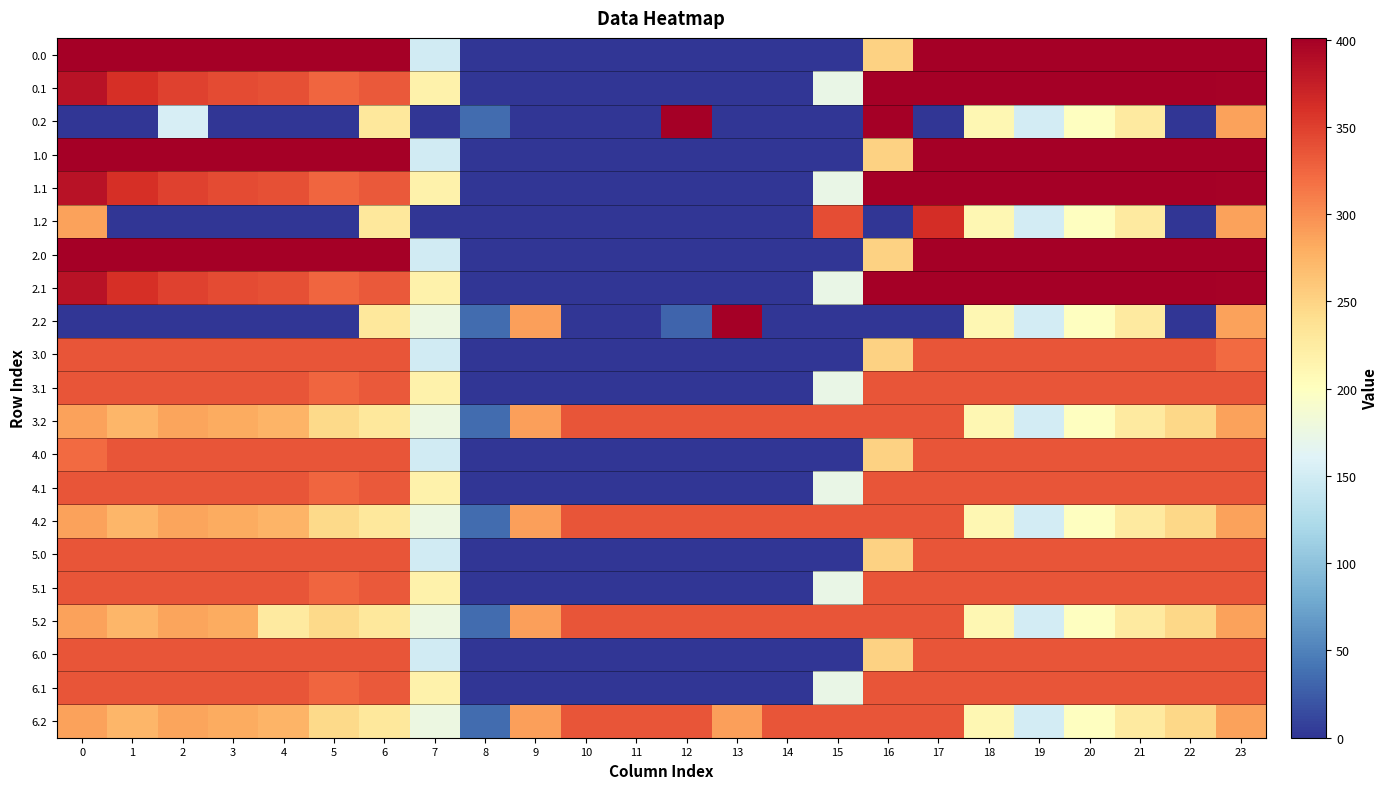

Reading left to right, what are all the values shown in this chart?

0.0: 0=400.0	1=400.0	2=400.0	3=400.0	4=400.0	5=400.0	6=400.0	7=150.1	8=0.0	9=0.0	10=0.0	11=0.0	12=0.0	13=0.0	14=0.0	15=0.0	16=250.9	17=400.0	18=400.0	19=400.0	20=400.0	21=400.0	22=400.0	23=400.0
0.1: 0=384.6	1=361.1	2=347.9	3=342.7	4=339.6	5=325.7	6=332.2	7=217.1	8=0.0	9=0.0	10=0.0	11=0.0	12=0.0	13=0.0	14=0.0	15=173.1	16=400.0	17=400.0	18=400.0	19=400.0	20=400.0	21=400.0	22=400.0	23=399.4
0.2: 0=0.0	1=0.0	2=154.4	3=0.0	4=0.0	5=0.0	6=228.8	7=0.0	8=35.3	9=0.0	10=0.0	11=0.0	12=400.0	13=0.0	14=0.0	15=0.0	16=400.0	17=0.0	18=210.0	19=151.0	20=199.2	21=226.4	22=0.0	23=287.5
1.0: 0=400.0	1=400.0	2=400.0	3=400.0	4=400.0	5=400.0	6=400.0	7=150.1	8=0.0	9=0.0	10=0.0	11=0.0	12=0.0	13=0.0	14=0.0	15=0.0	16=250.9	17=400.0	18=400.0	19=400.0	20=400.0	21=400.0	22=400.0	23=400.0
1.1: 0=384.6	1=361.1	2=347.9	3=342.7	4=339.6	5=325.7	6=332.2	7=217.1	8=0.0	9=0.0	10=0.0	11=0.0	12=0.0	13=0.0	14=0.0	15=173.1	16=400.0	17=400.0	18=400.0	19=400.0	20=400.0	21=400.0	22=400.0	23=399.4
1.2: 0=287.1	1=0.0	2=0.0	3=0.0	4=0.0	5=0.0	6=228.8	7=0.0	8=0.0	9=0.0	10=0.0	11=0.0	12=0.0	13=0.0	14=0.0	15=340.2	16=0.0	17=362.4	18=210.0	19=151.0	20=199.2	21=226.4	22=0.0	23=287.5
2.0: 0=401.0	1=401.0	2=401.0	3=401.0	4=401.0	5=401.0	6=401.0	7=150.1	8=0.0	9=0.0	10=0.0	11=0.0	12=0.0	13=0.0	14=0.0	15=0.0	16=250.9	17=401.0	18=401.0	19=401.0	20=401.0	21=401.0	22=401.0	23=401.0
2.1: 0=384.6	1=361.1	2=347.9	3=342.7	4=339.6	5=325.7	6=332.2	7=217.1	8=0.0	9=0.0	10=0.0	11=0.0	12=0.0	13=0.0	14=0.0	15=173.1	16=401.0	17=401.0	18=401.0	19=400.2	20=401.0	21=401.0	22=401.0	23=399.4
2.2: 0=0.0	1=0.0	2=0.0	3=0.0	4=0.0	5=0.0	6=228.8	7=176.6	8=35.3	9=288.5	10=0.0	11=0.0	12=30.8	13=401.0	14=0.0	15=0.0	16=0.0	17=0.0	18=210.0	19=151.0	20=199.2	21=226.4	22=0.0	23=287.5
3.0: 0=336.0	1=336.0	2=336.0	3=336.0	4=336.0	5=336.0	6=336.0	7=150.1	8=0.0	9=0.0	10=0.0	11=0.0	12=0.0	13=0.0	14=0.0	15=0.0	16=250.9	17=336.0	18=336.0	19=336.0	20=336.0	21=336.0	22=336.0	23=321.7
3.1: 0=336.0	1=336.0	2=336.0	3=336.0	4=336.0	5=325.7	6=332.2	7=217.1	8=0.0	9=0.0	10=0.0	11=0.0	12=0.0	13=0.0	14=0.0	15=173.1	16=336.0	17=336.0	18=336.0	19=336.0	20=336.0	21=336.0	22=336.0	23=336.0
3.2: 0=287.1	1=272.7	2=285.5	3=281.0	4=274.4	5=245.0	6=228.8	7=176.6	8=35.3	9=288.5	10=336.0	11=336.0	12=336.0	13=336.0	14=336.0	15=336.0	16=336.0	17=336.0	18=210.0	19=151.0	20=199.2	21=226.4	22=247.4	23=287.5
4.0: 0=321.7	1=336.0	2=336.0	3=336.0	4=336.0	5=336.0	6=336.0	7=150.1	8=0.0	9=0.0	10=0.0	11=0.0	12=0.0	13=0.0	14=0.0	15=0.0	16=250.9	17=336.0	18=336.0	19=336.0	20=336.0	21=336.0	22=336.0	23=336.0
4.1: 0=336.0	1=336.0	2=336.0	3=336.0	4=336.0	5=325.7	6=332.2	7=217.1	8=0.0	9=0.0	10=0.0	11=0.0	12=0.0	13=0.0	14=0.0	15=173.1	16=336.0	17=336.0	18=336.0	19=336.0	20=336.0	21=336.0	22=336.0	23=336.0
4.2: 0=287.1	1=272.7	2=285.5	3=281.0	4=274.4	5=245.0	6=228.8	7=176.6	8=35.3	9=288.5	10=336.0	11=336.0	12=336.0	13=336.0	14=336.0	15=336.0	16=336.0	17=336.0	18=210.0	19=151.0	20=199.2	21=226.4	22=247.4	23=287.5
5.0: 0=336.0	1=336.0	2=336.0	3=336.0	4=336.0	5=336.0	6=336.0	7=150.1	8=0.0	9=0.0	10=0.0	11=0.0	12=0.0	13=0.0	14=0.0	15=0.0	16=250.9	17=336.0	18=336.0	19=336.0	20=336.0	21=336.0	22=336.0	23=336.0
5.1: 0=336.0	1=336.0	2=336.0	3=336.0	4=336.0	5=325.7	6=332.2	7=217.1	8=0.0	9=0.0	10=0.0	11=0.0	12=0.0	13=0.0	14=0.0	15=173.1	16=336.0	17=336.0	18=336.0	19=336.0	20=336.0	21=336.0	22=336.0	23=336.0
5.2: 0=287.1	1=272.7	2=285.5	3=281.0	4=227.0	5=245.0	6=228.8	7=176.6	8=35.3	9=288.5	10=336.0	11=336.0	12=336.0	13=336.0	14=336.0	15=336.0	16=336.0	17=336.0	18=210.0	19=151.0	20=199.2	21=226.4	22=247.4	23=287.5
6.0: 0=336.0	1=336.0	2=336.0	3=336.0	4=336.0	5=336.0	6=336.0	7=150.1	8=0.0	9=0.0	10=0.0	11=0.0	12=0.0	13=0.0	14=0.0	15=0.0	16=250.9	17=336.0	18=336.0	19=336.0	20=336.0	21=336.0	22=336.0	23=336.0
6.1: 0=336.0	1=336.0	2=336.0	3=336.0	4=336.0	5=325.7	6=332.2	7=217.1	8=0.0	9=0.0	10=0.0	11=0.0	12=0.0	13=0.0	14=0.0	15=173.1	16=336.0	17=336.0	18=336.0	19=336.0	20=336.0	21=336.0	22=336.0	23=336.0
6.2: 0=287.1	1=272.7	2=285.5	3=281.0	4=274.4	5=245.0	6=228.8	7=176.6	8=35.3	9=288.5	10=336.0	11=336.0	12=336.0	13=288.6	14=336.0	15=336.0	16=336.0	17=336.0	18=210.0	19=151.0	20=199.2	21=226.4	22=247.4	23=287.5